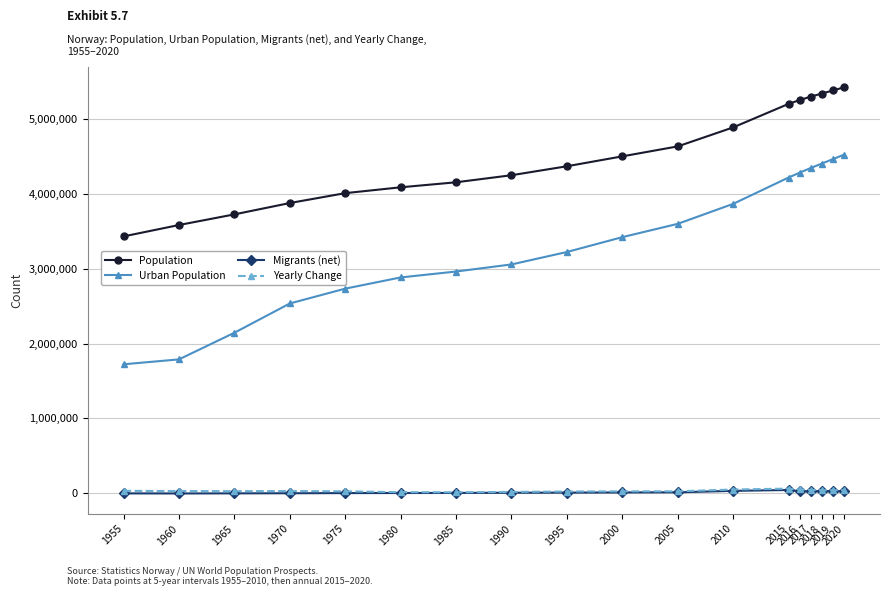

What is the difference between the Migrants (net) values at 2016 and 1975?

24826